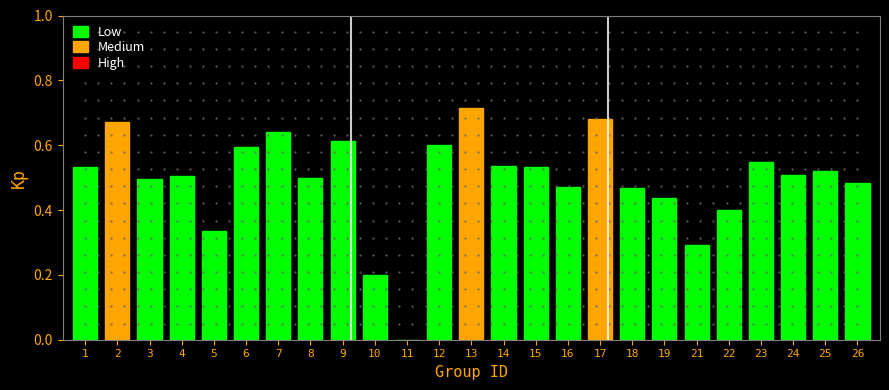

Is it true that the value at 12 is 1.0?

False